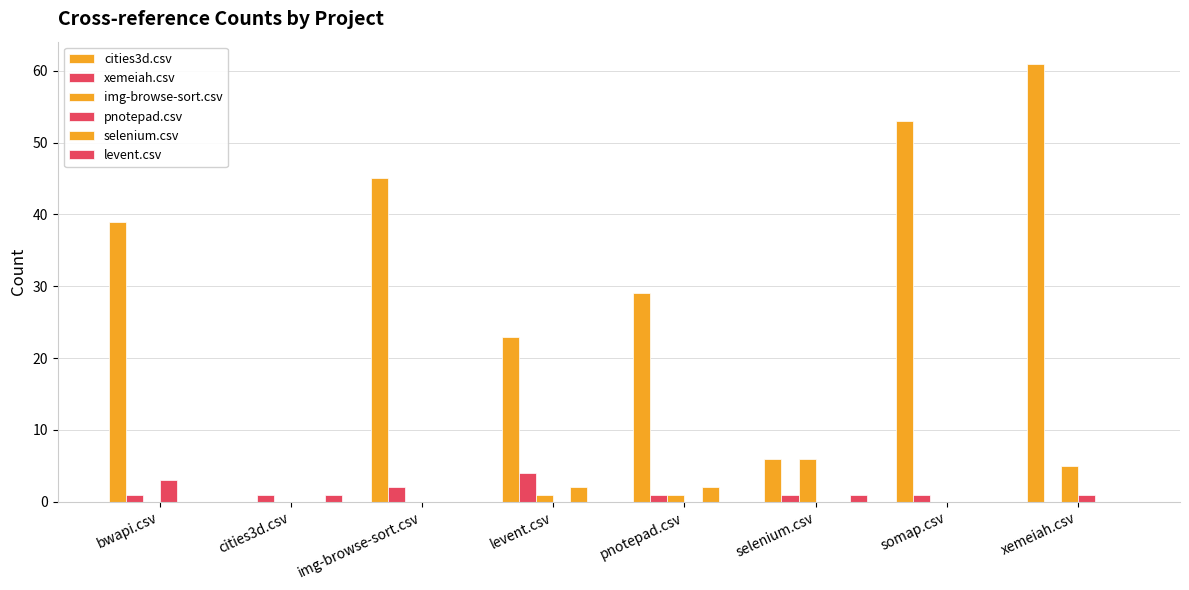

Which series has the largest range (max minus min)?

cities3d.csv